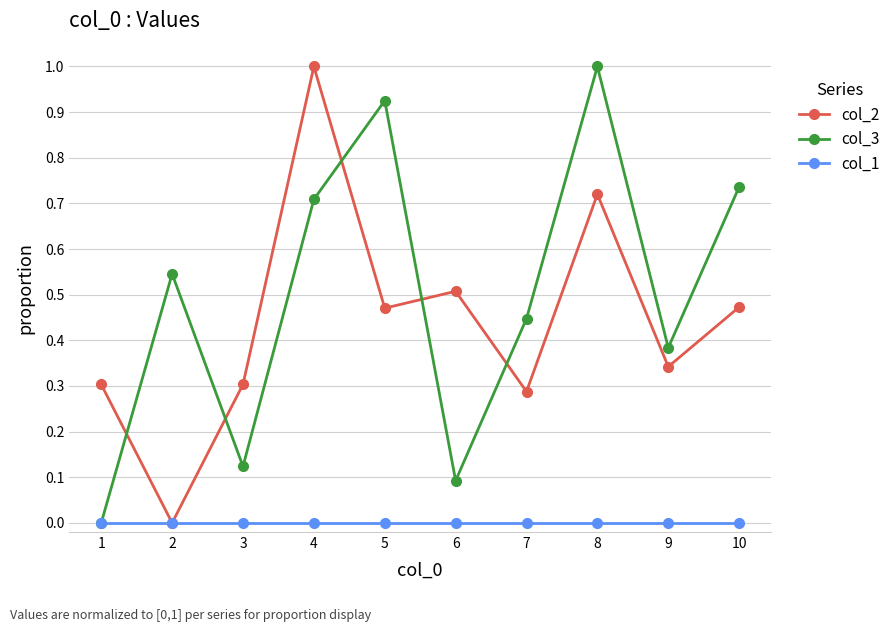

The value of col_2 at 6 is 0.7. True or false?

False